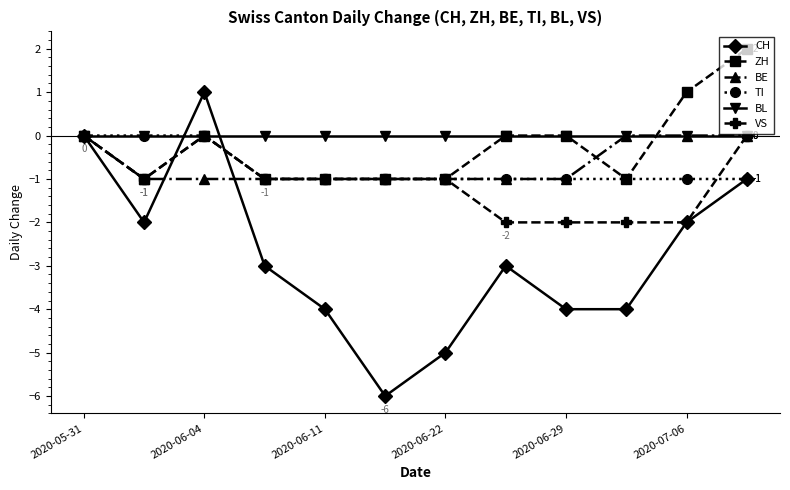

Which series has the widest spread of values?

CH